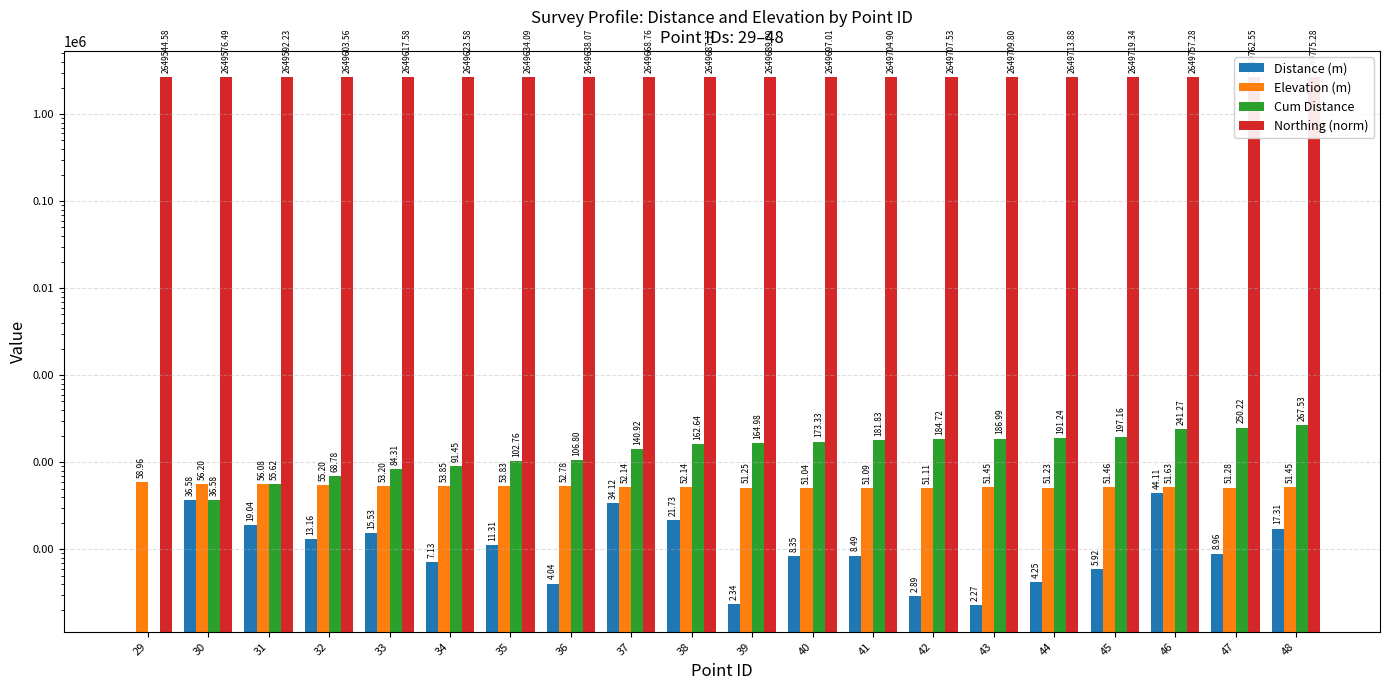

What are all the series names shown in the legend?

Distance (m), Elevation (m), Cum Distance, Northing (norm)